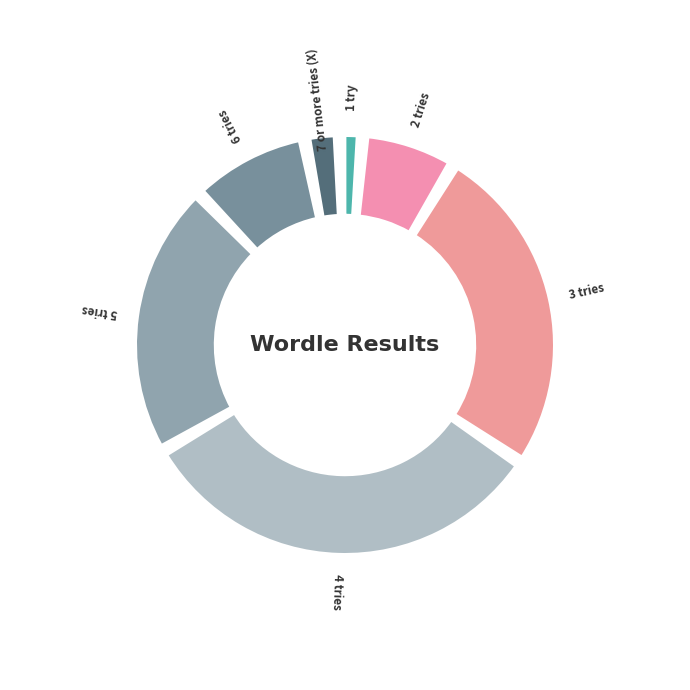

To the nearest percent, what is the combined percentage of 4 tries and 3 tries?

60%